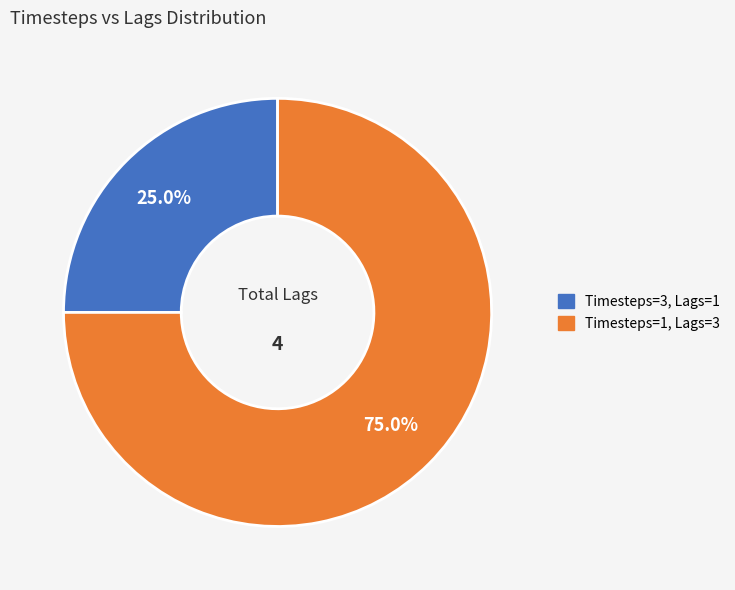

Which category has the smallest portion of the pie?

Timesteps=3, Lags=1